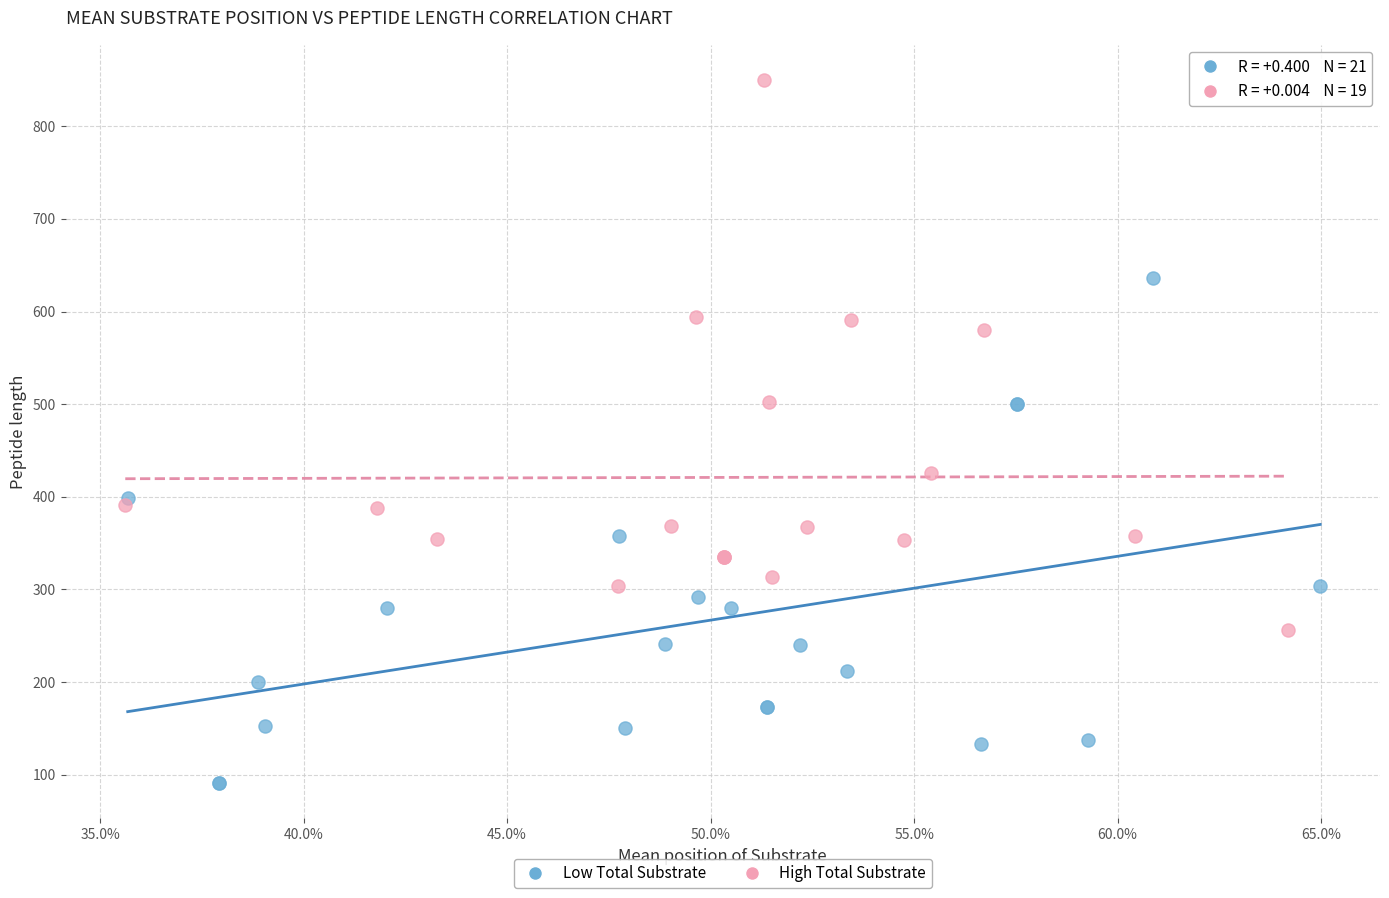

Which series reaches the maximum Y coordinate?

High Total Substrate